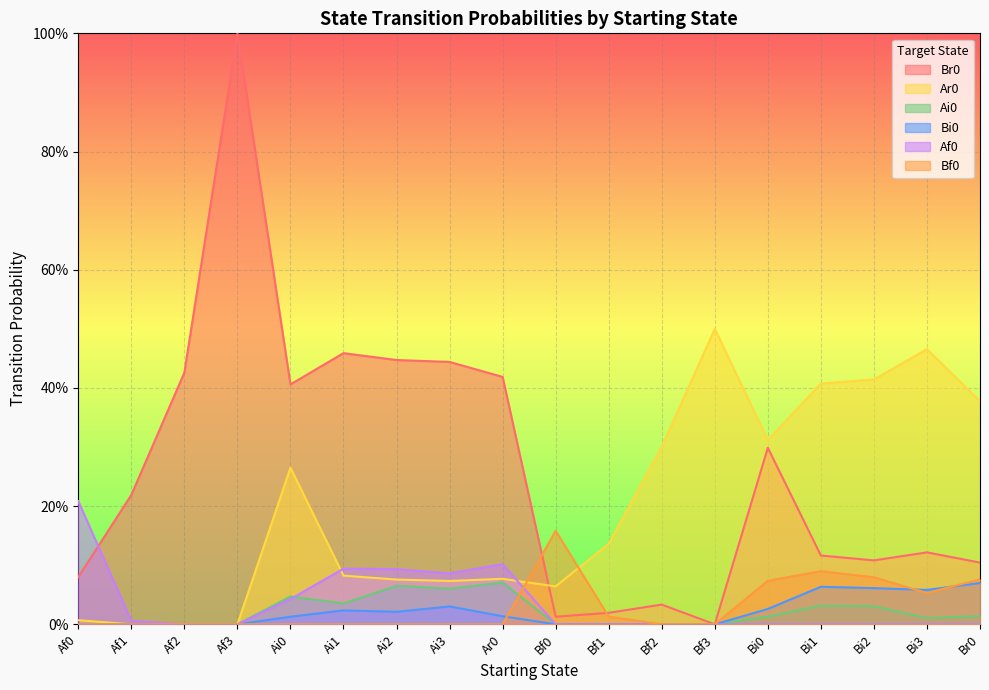

What are all the series names shown in the legend?

Br0, Ar0, Ai0, Bi0, Af0, Bf0